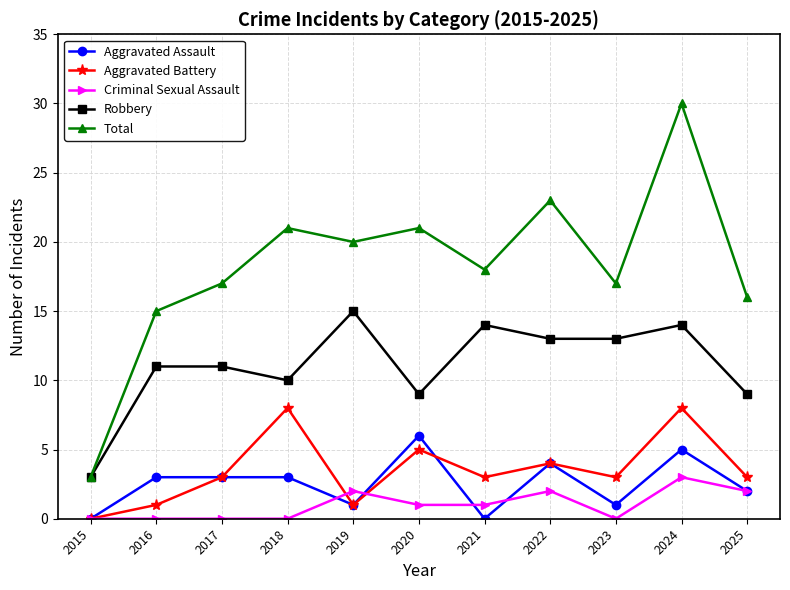

How many series are shown in this chart?

5